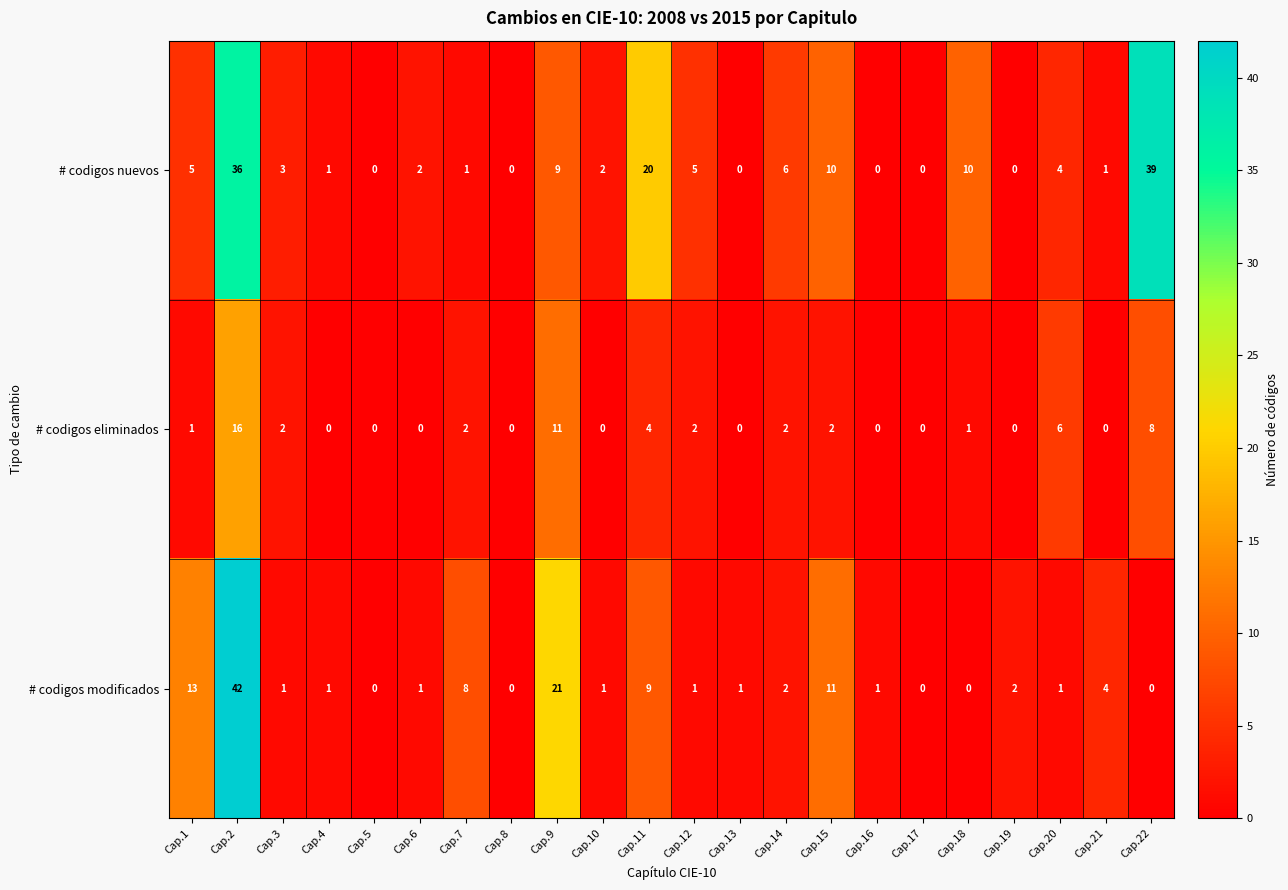

What is the total value across all series at Cap.3?

6